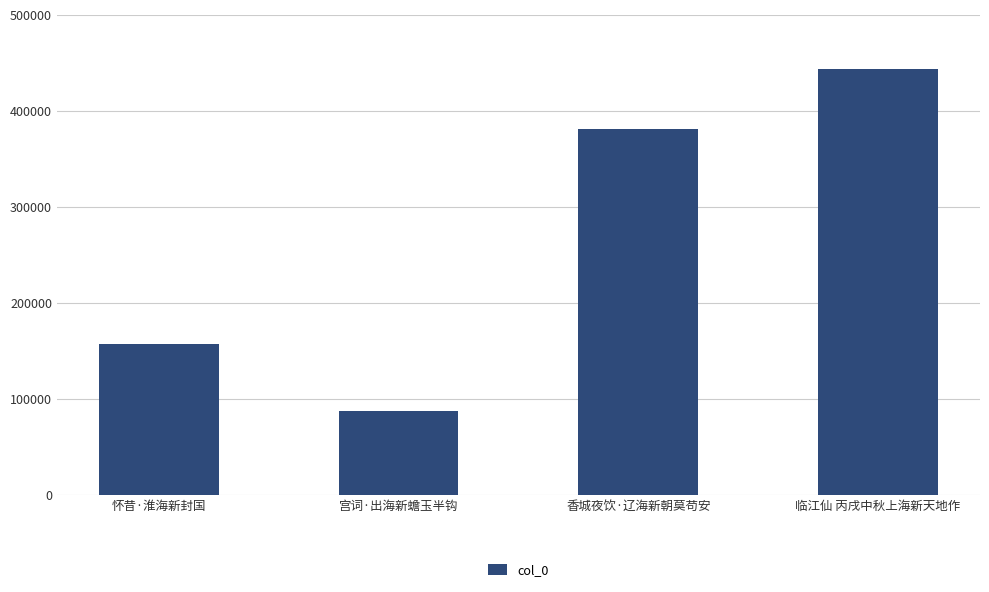

Reading left to right, extract all data points from this chart.

157594	87907	381330	443097